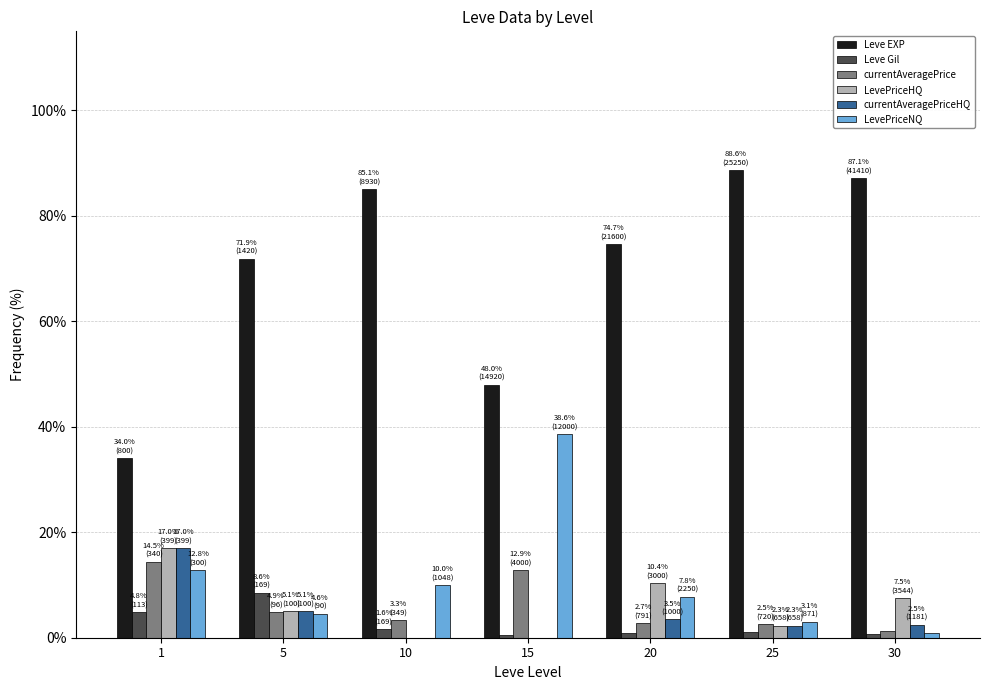

Is it true that currentAveragePrice equals 4.9 at 5?

True